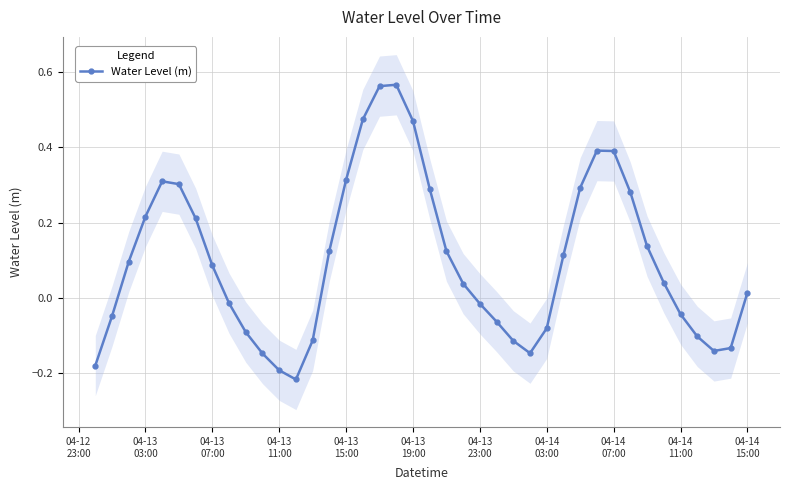

How many interior local valleys does the Water Level (m) series have?

3